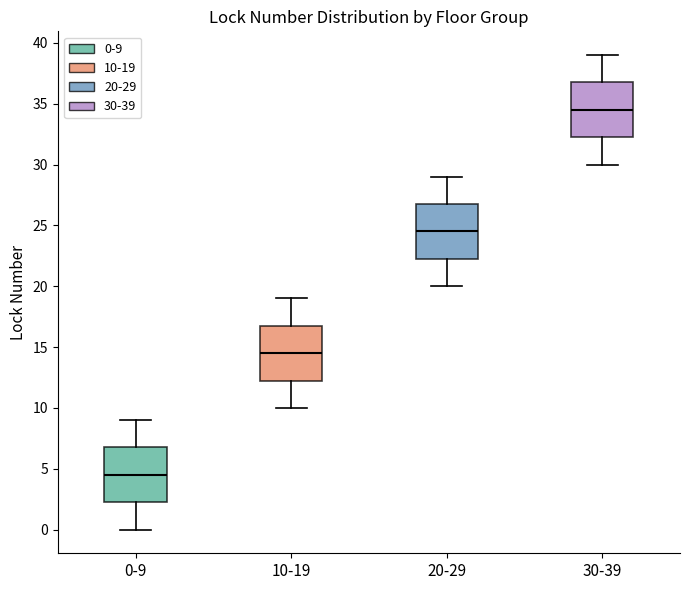

Which box's median line is the lowest?

0-9